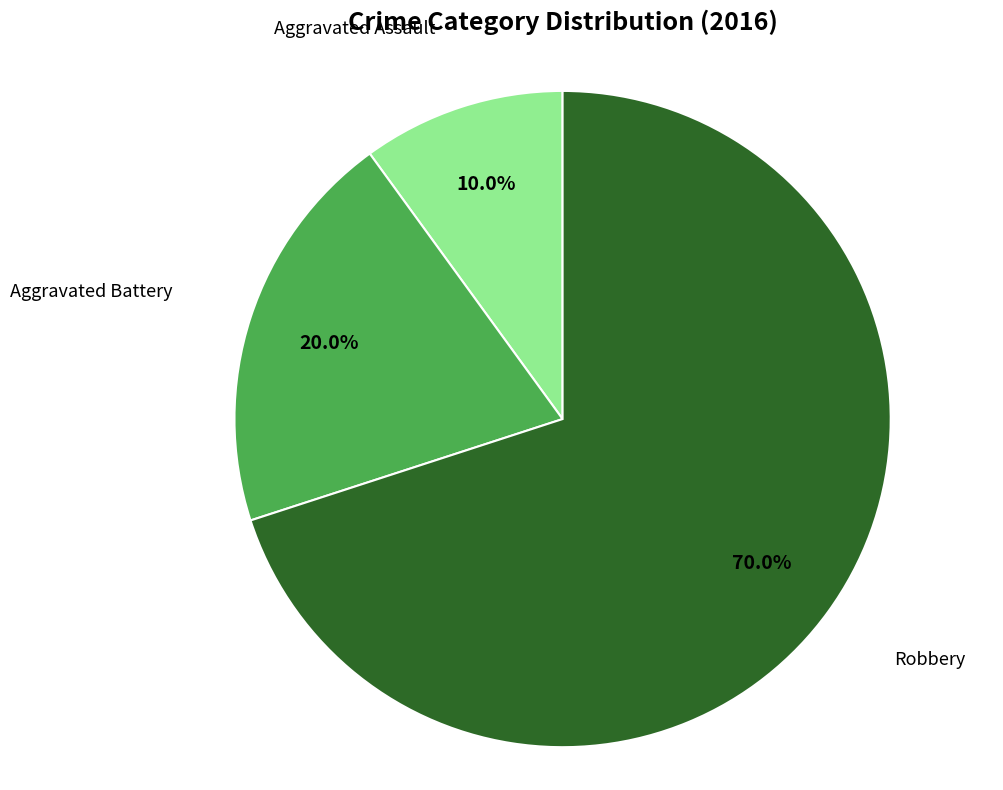

To the nearest percent, what is the difference between the largest and smallest slice percentages?

60%